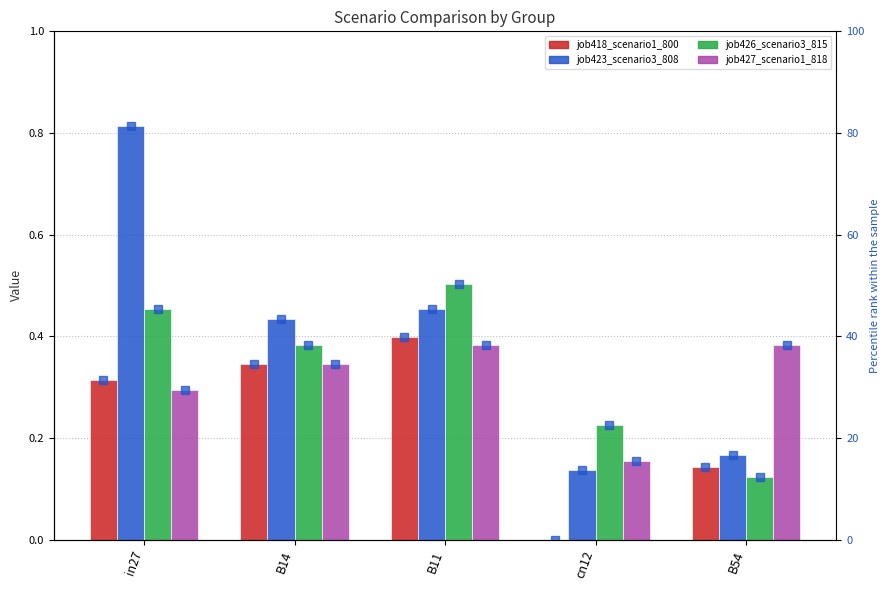

Count the number of categories in the chart.

5